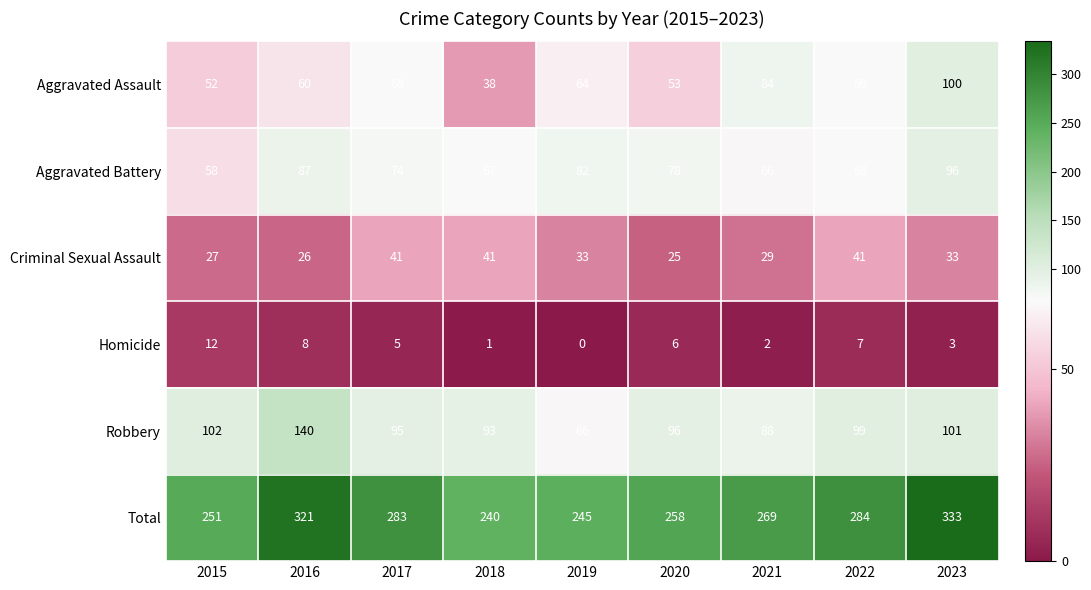

What is the total value across all series at 2017?

566